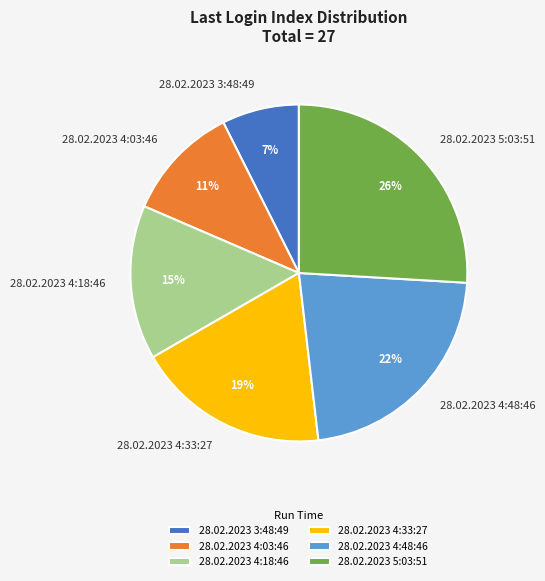

Which has a higher value, 28.02.2023 4:18:46 or 28.02.2023 4:33:27?

28.02.2023 4:33:27